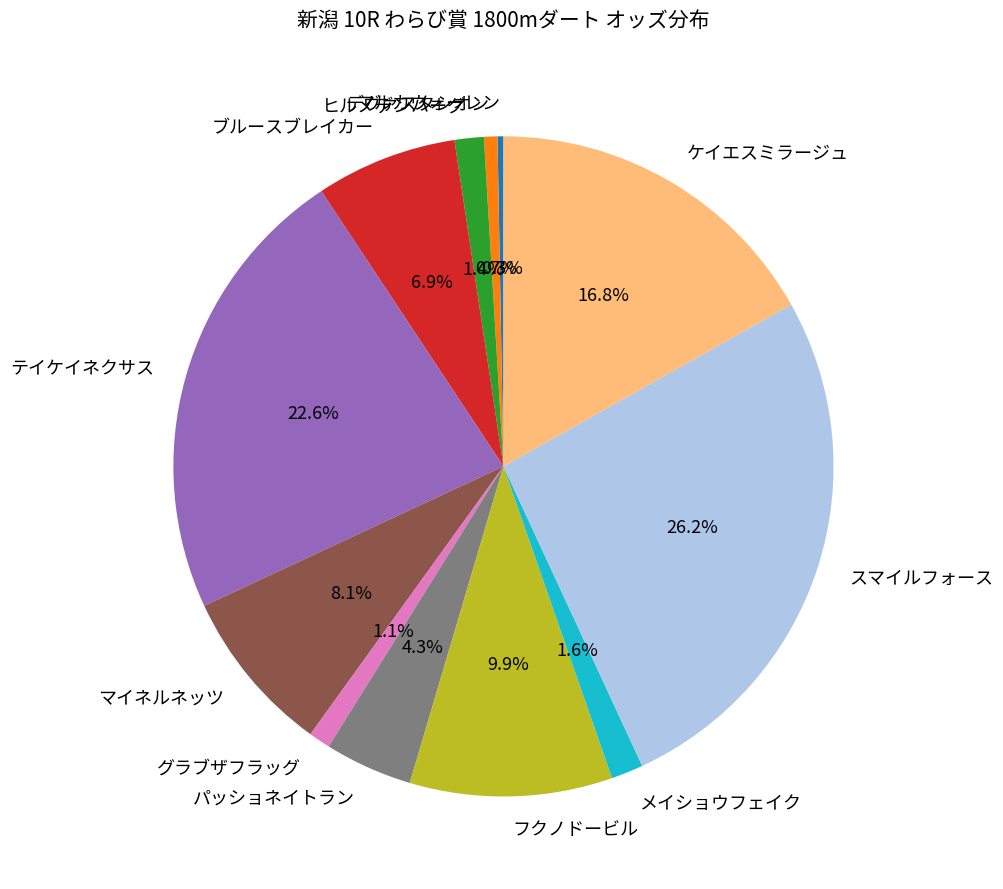

Between マイネルネッツ and デヴァスタシオン, which is larger?

マイネルネッツ